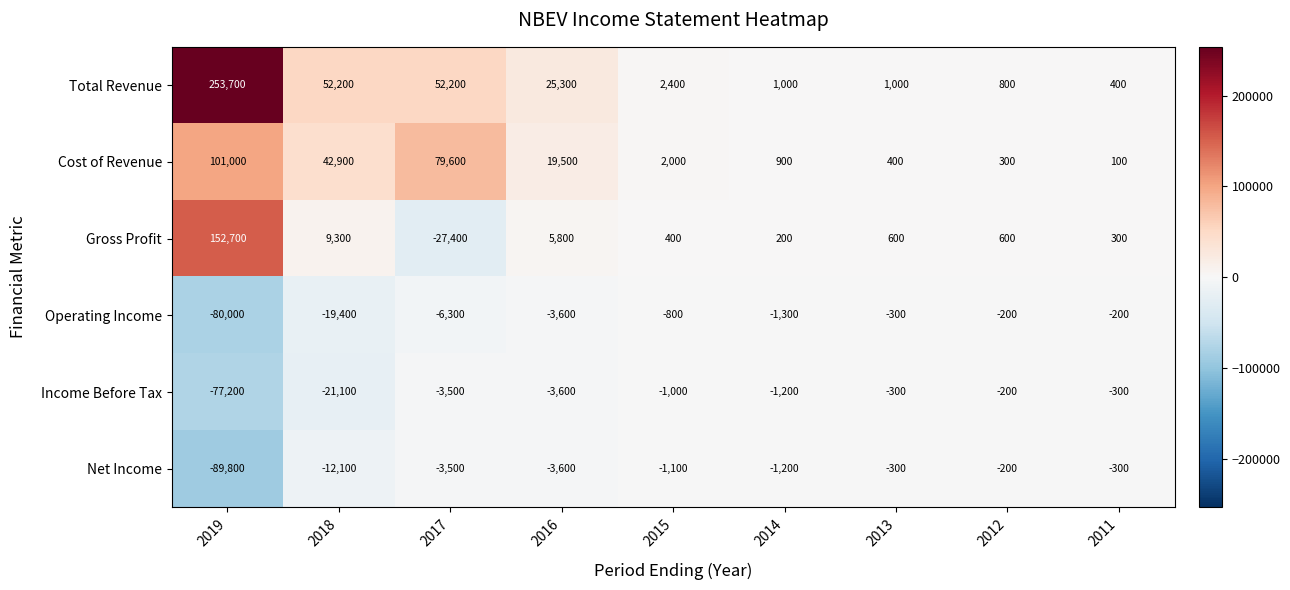

Which category has the lowest value across all series?

2019